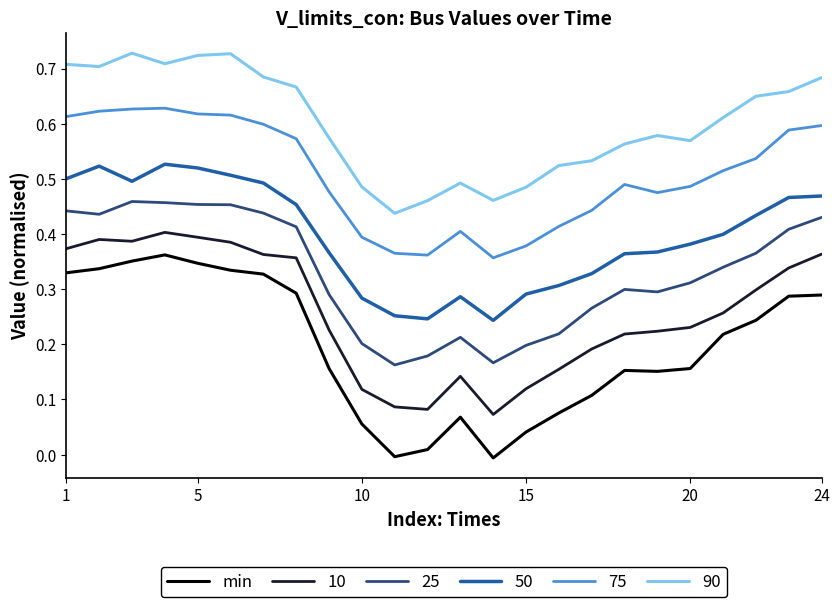

Which series has the largest range (max minus min)?

min